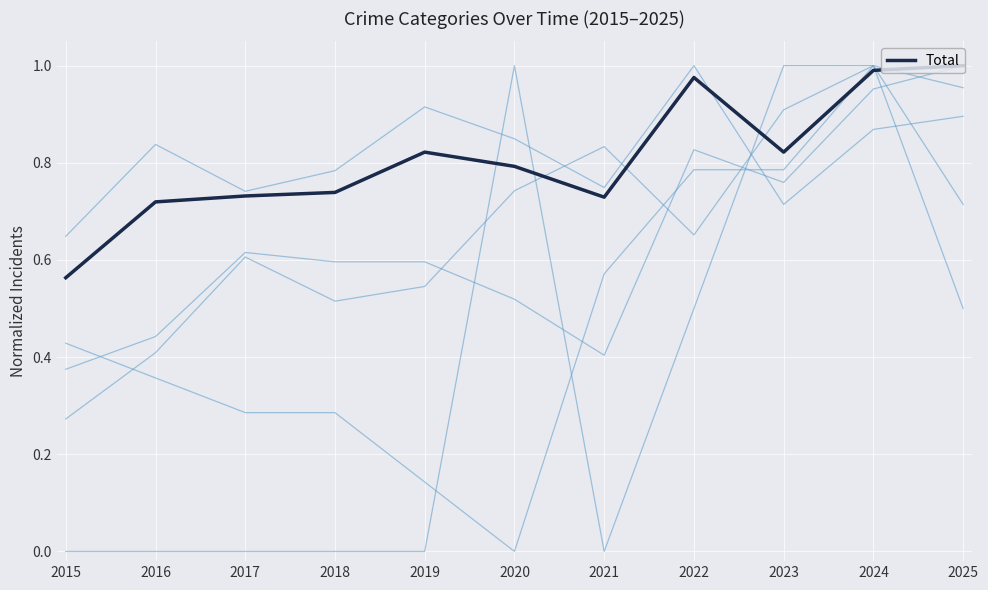

Is this an area chart (filled region under the line)?

No